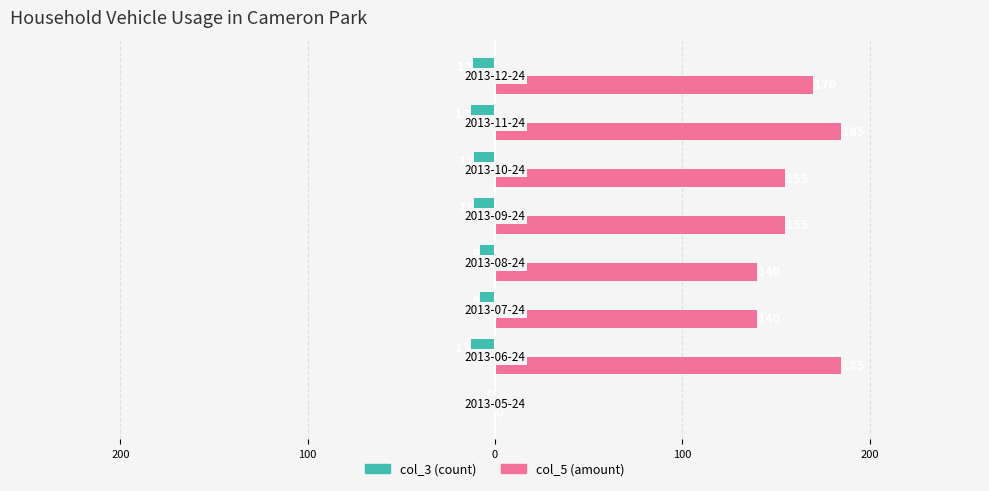

How many distinct data groups are displayed?

2